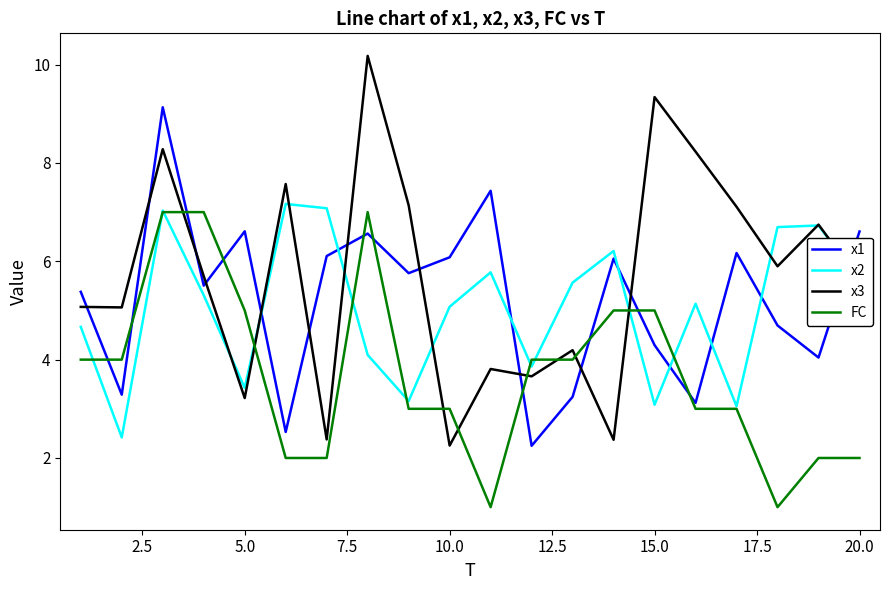

Count the FC values in the range 2 to 5.

15